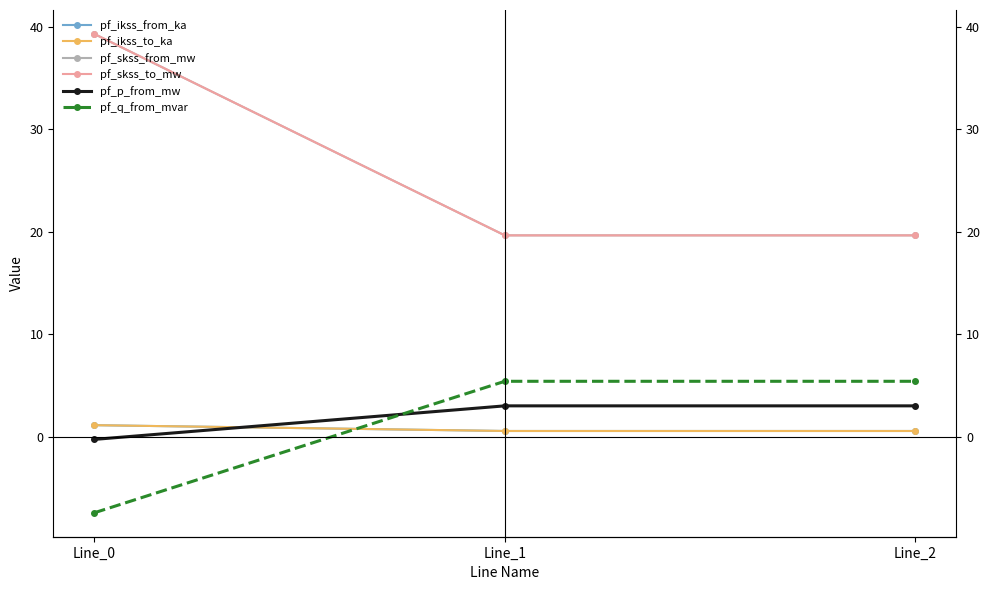

What is the minimum value shown in the chart?

-7.4